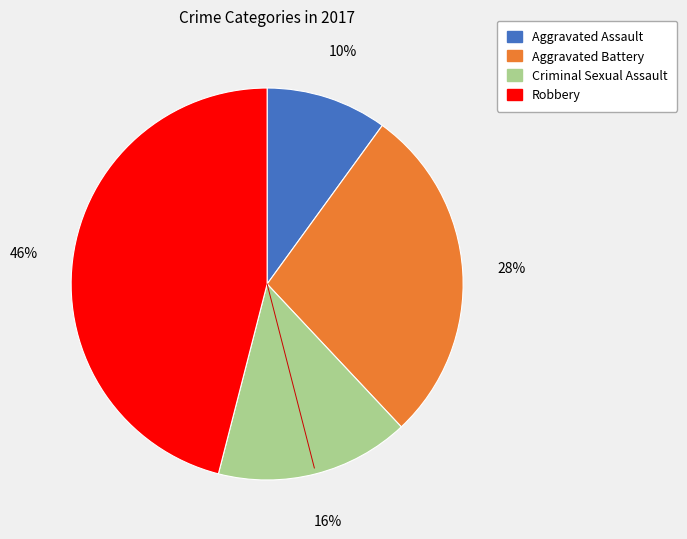

Do Aggravated Assault and Aggravated Battery together represent more than half of the pie?

No